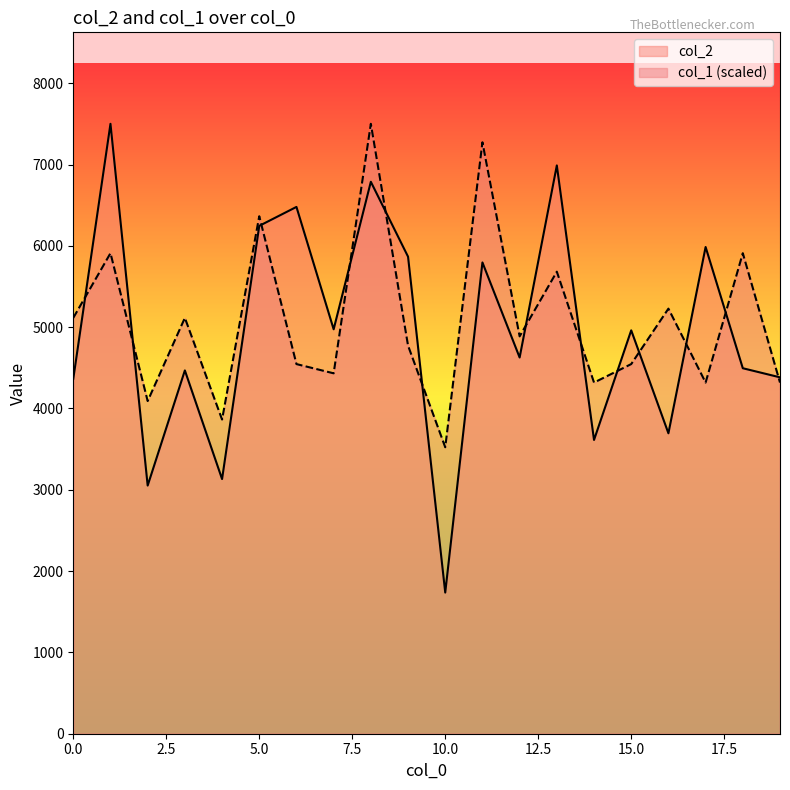

How many interior local peaks does the col_2 series have?

8